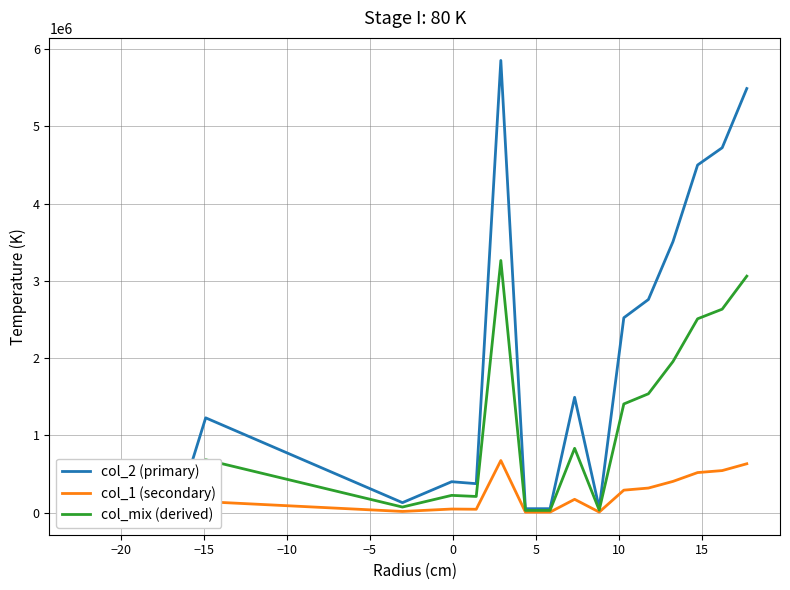

What is the average value of the col_2 (primary) series?

1713994.0